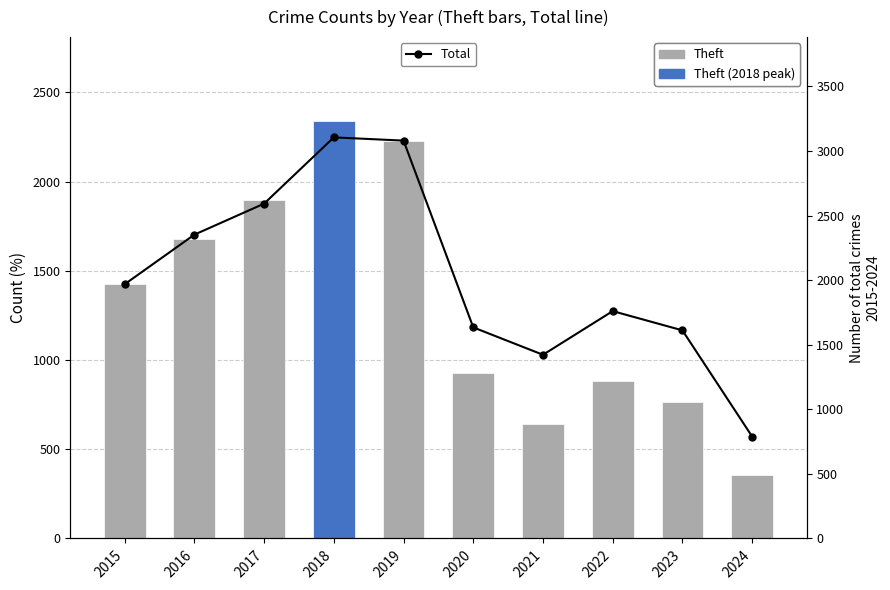

What is the difference between the Theft values at 2021 and 2022?

238